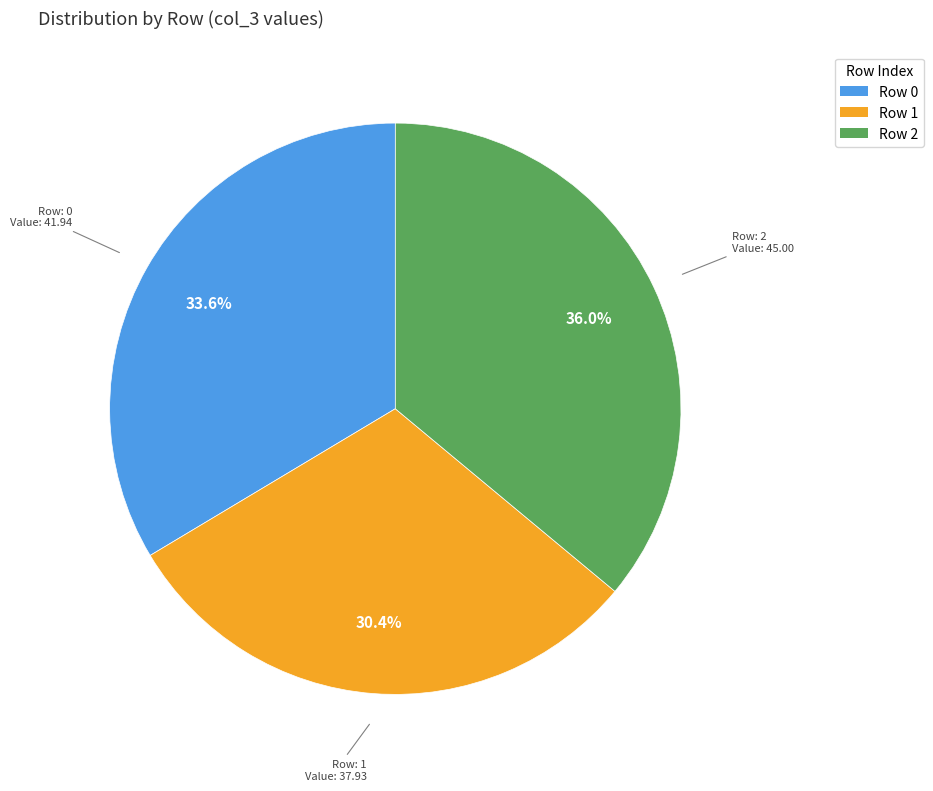

To the nearest percent, what is the average slice percentage?

33%